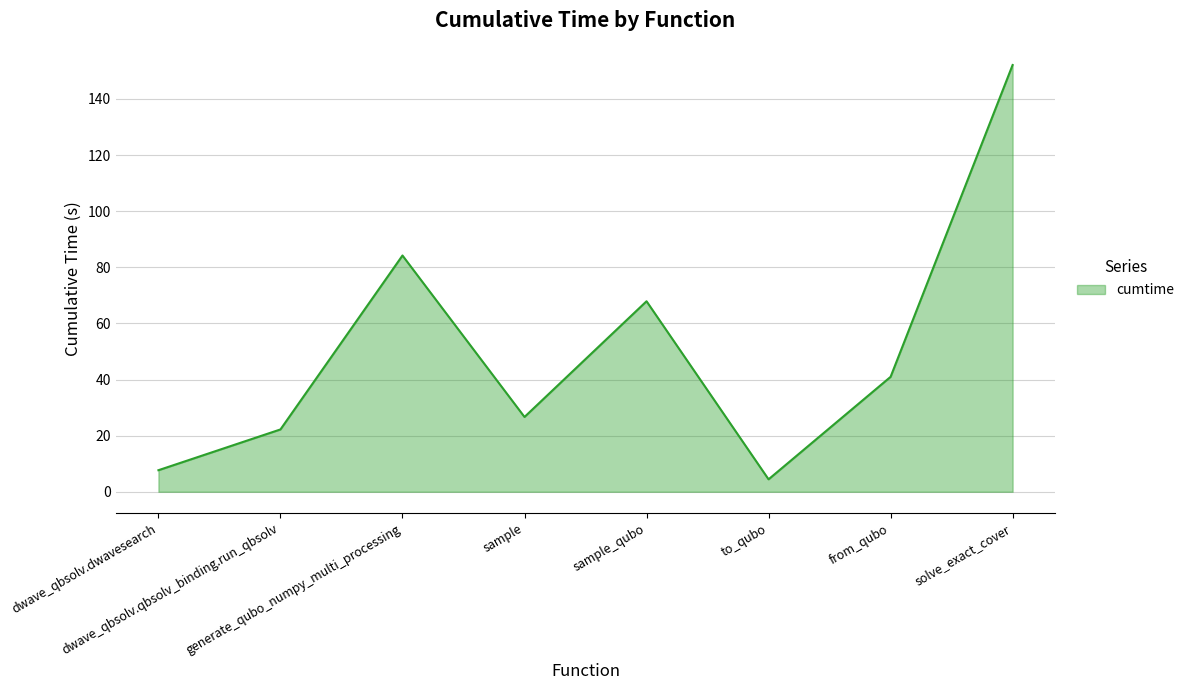

At which category does the data reach its first local valley?

sample